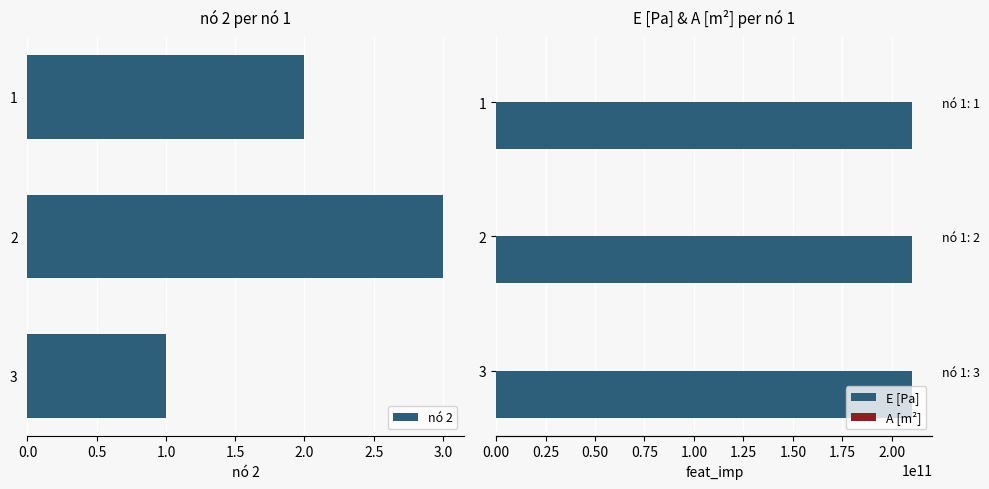

How many bars are there in each group?

3